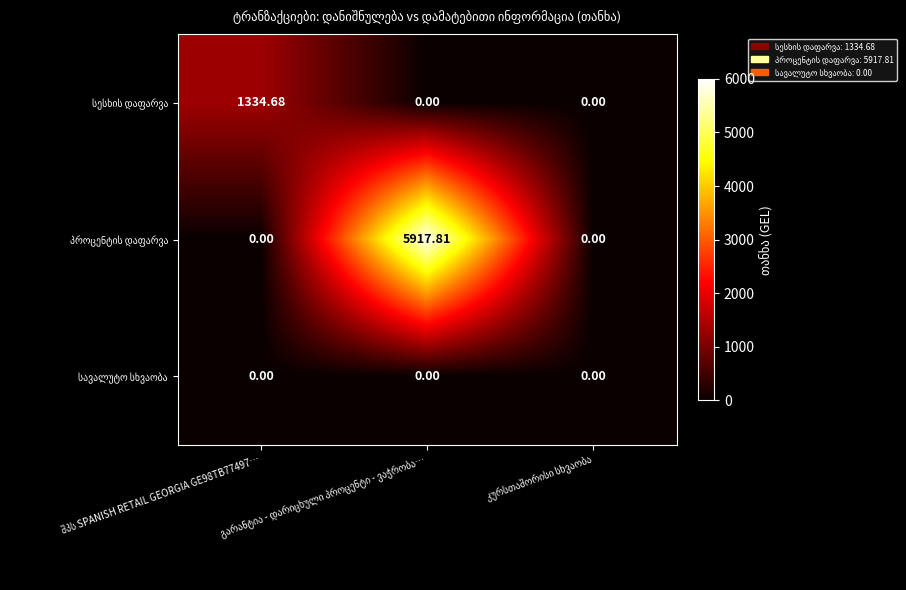

List the series in order of their overall mean, lowest first.

სავალუტო სხვაობა, სესხის დაფარვა, პროცენტის დაფარვა